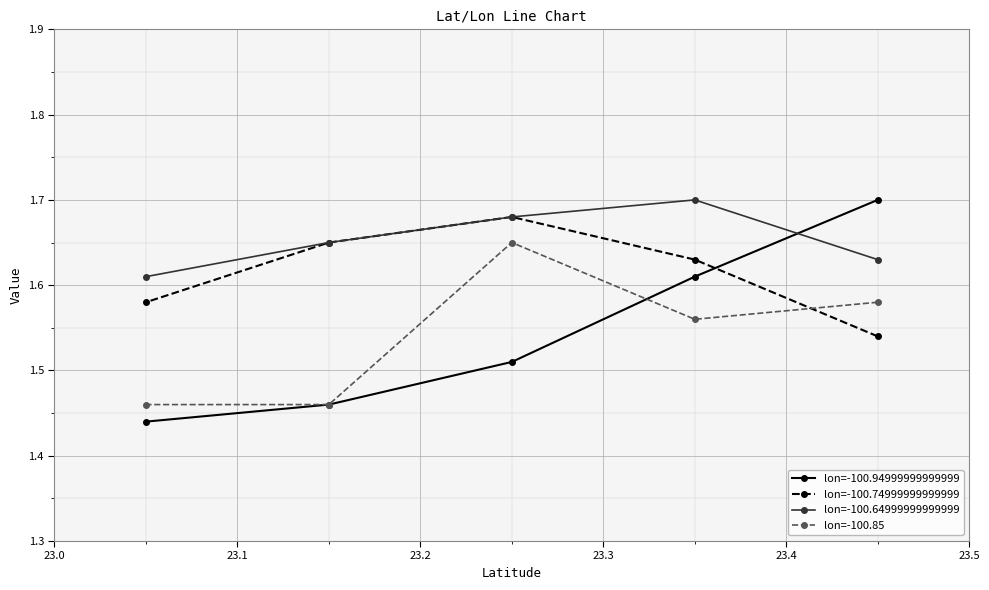

True or false: lon=-100.74999999999999 and lon=-100.64999999999999 cross at least once.

False